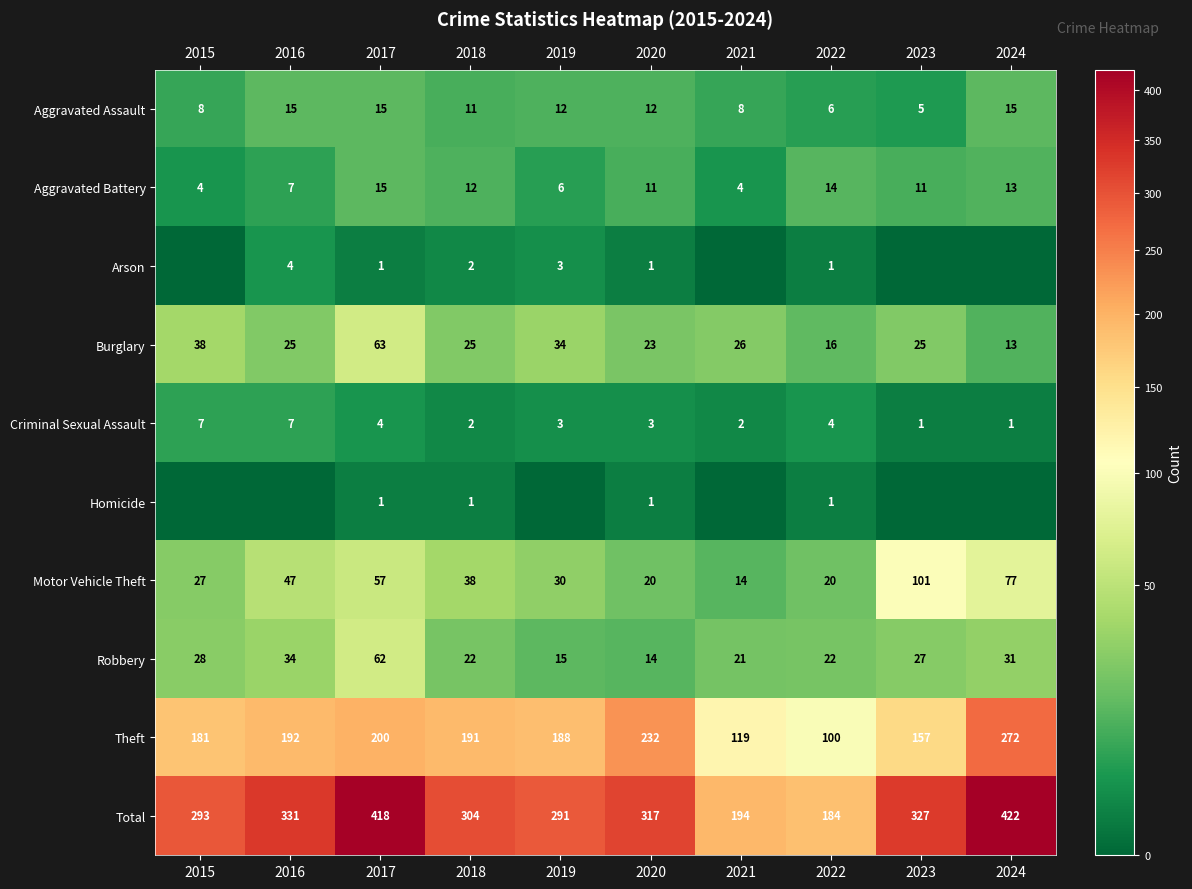

Is it true that Burglary equals 8 at 2021?

False